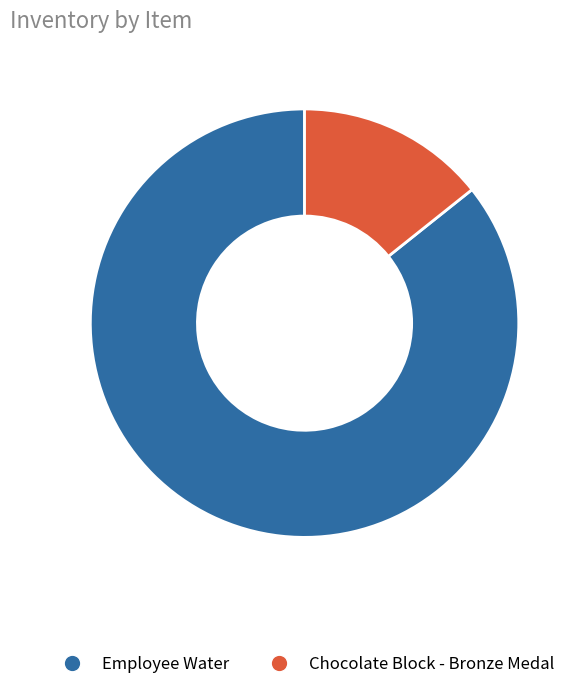

Does any single category account for the majority?

Yes